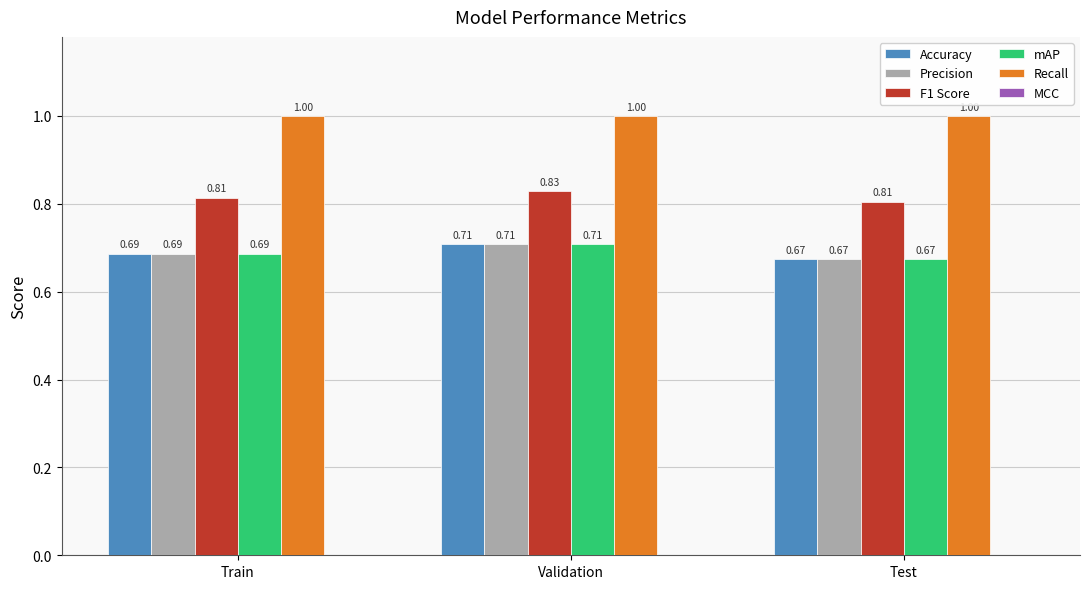

What is the spread (max minus min) of values at Train?

0.3